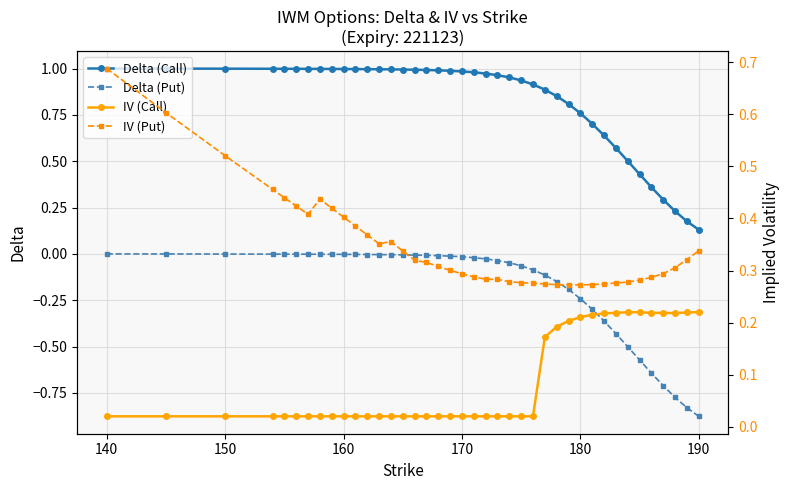

True or false: Delta (Put) and Delta (Call) intersect in this chart.

False